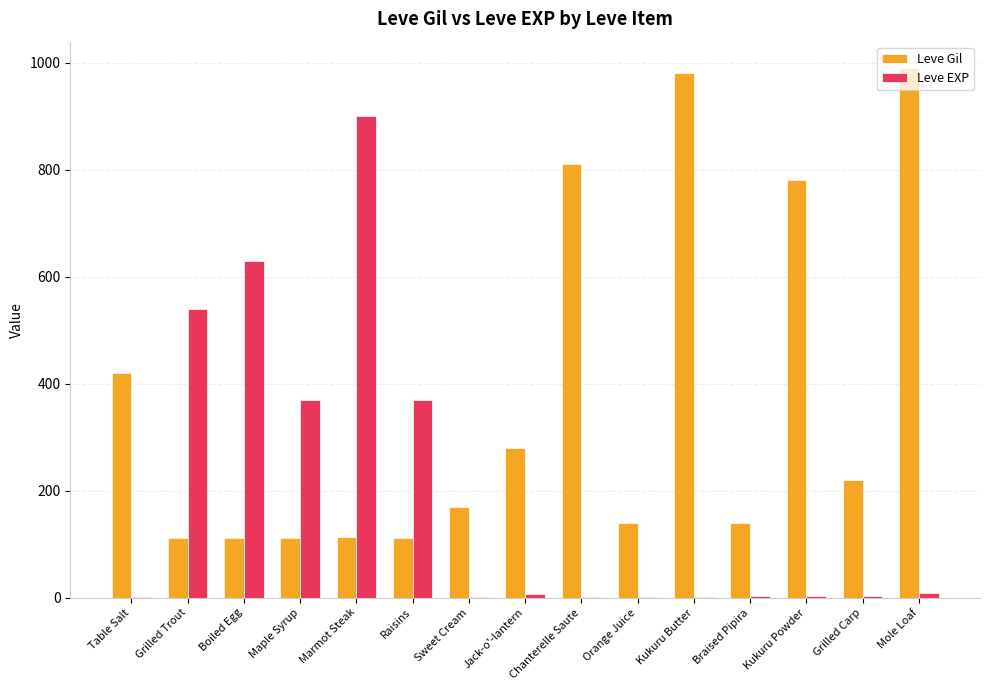

True or false: Leve Gil has a value of 780 at Kukuru Powder.

True